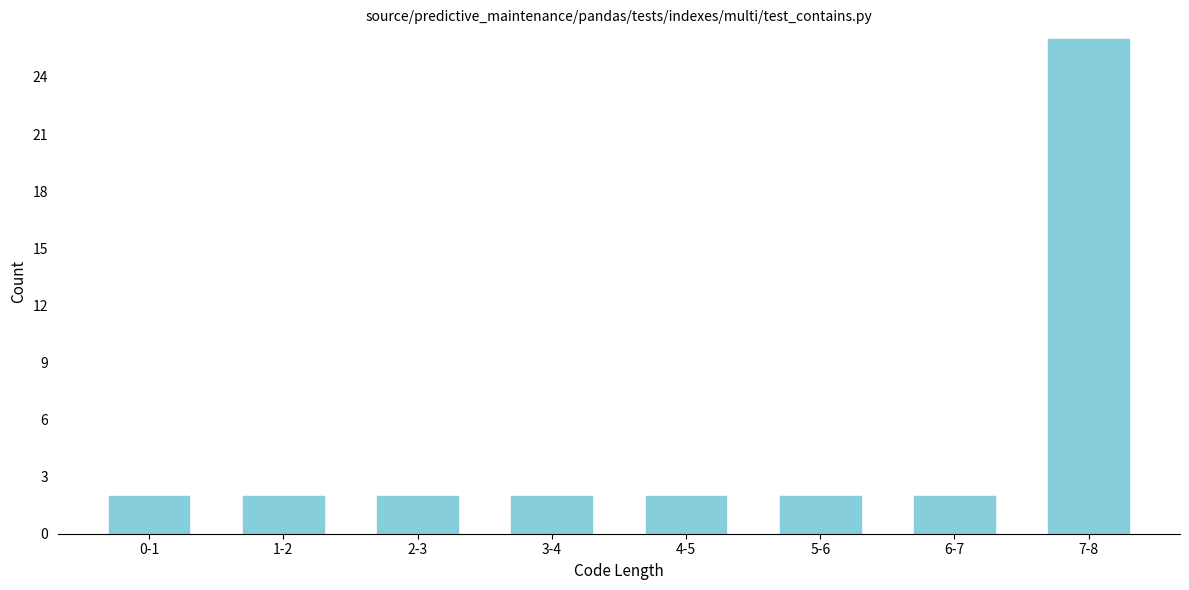

Reading left to right, extract all data points from this chart.

0-1=2	1-2=2	2-3=2	3-4=2	4-5=2	5-6=2	6-7=2	7-8=26